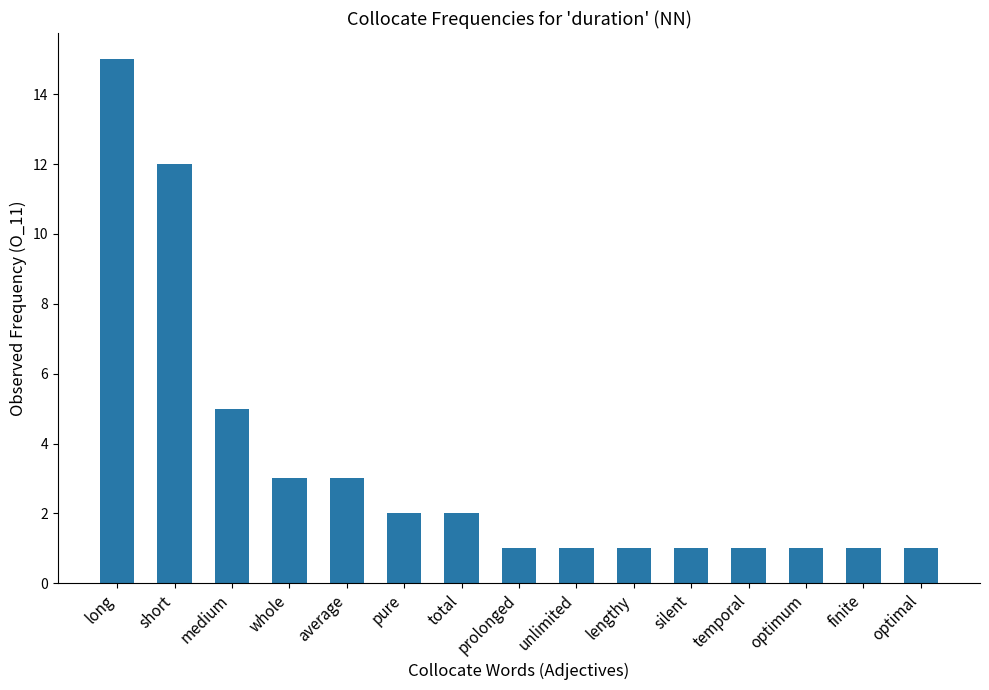

The chart shows a value of 0 at pure. True or false?

False